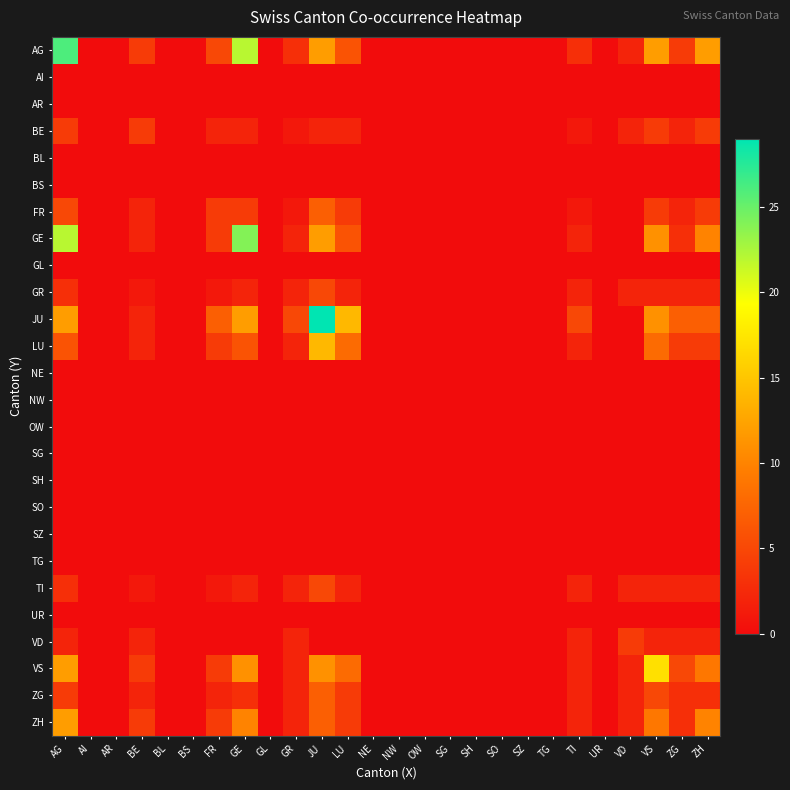

How many categories are shown in the chart?

26